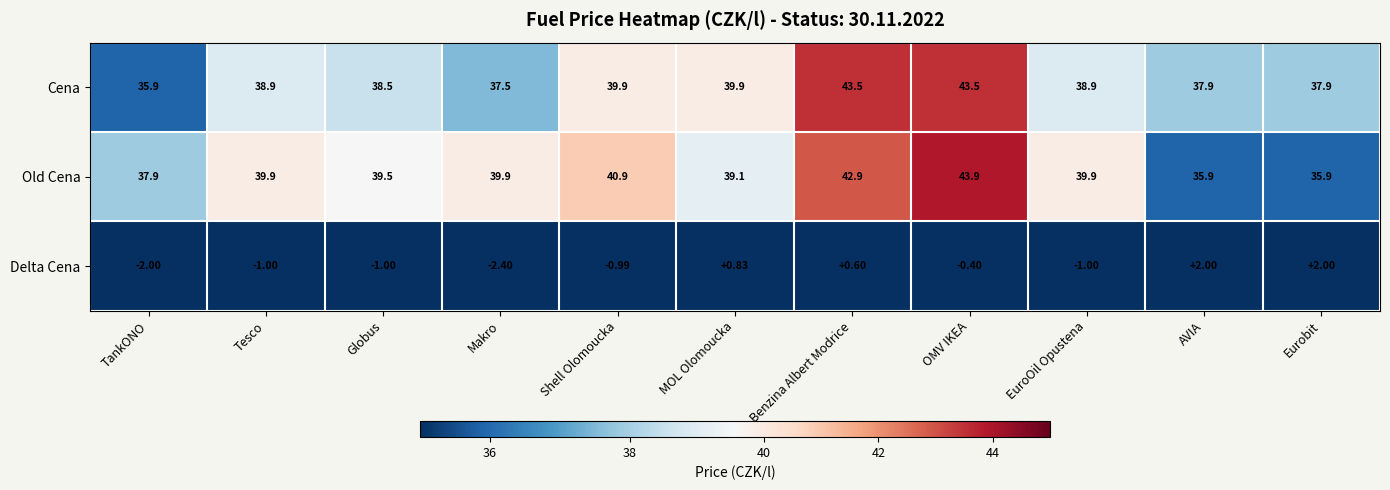

Which series changed the most between TankONO and Makro?

Old Cena